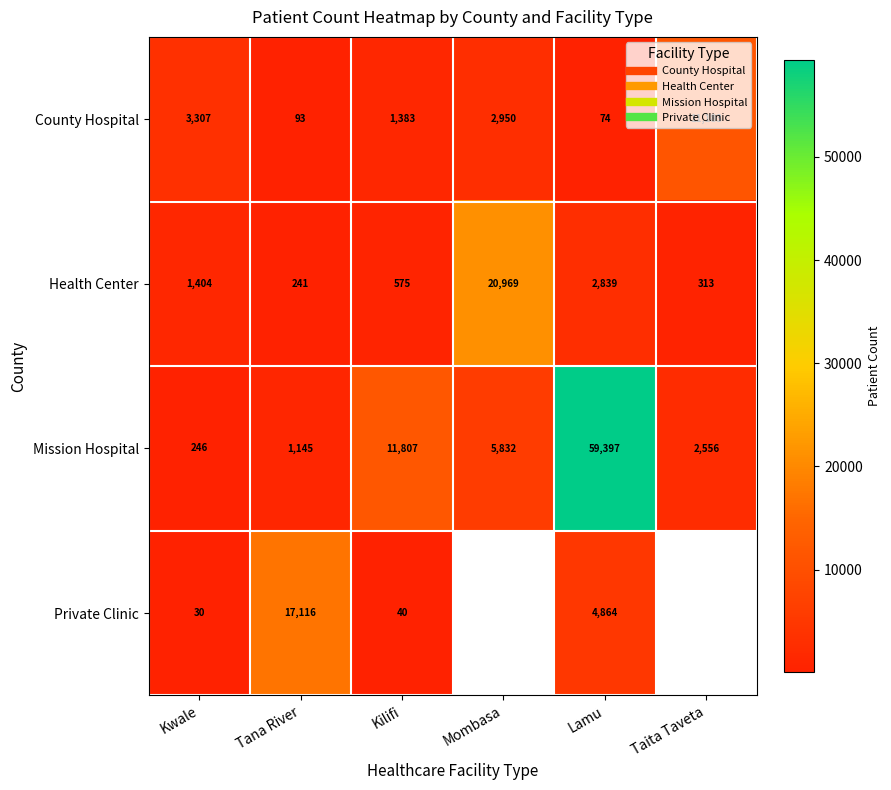

Rank the categories by County Hospital value from highest to lowest.

Taita Taveta, Kwale, Mombasa, Kilifi, Tana River, Lamu